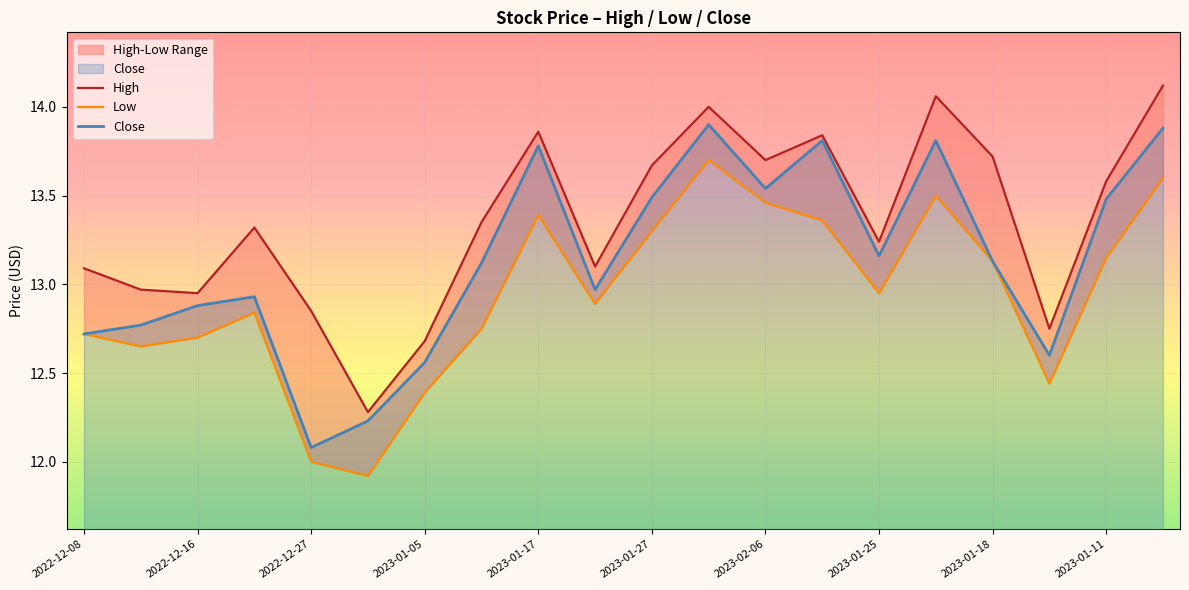

True or false: Close has a value of 12.9 at 2022-12-16.

True